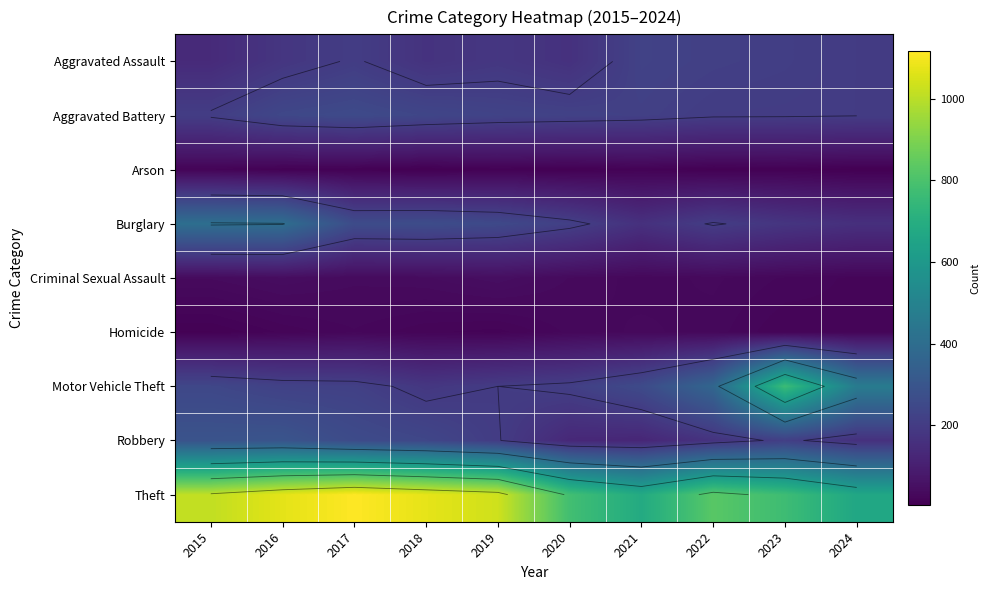

Which series has the largest total across all categories?

Theft